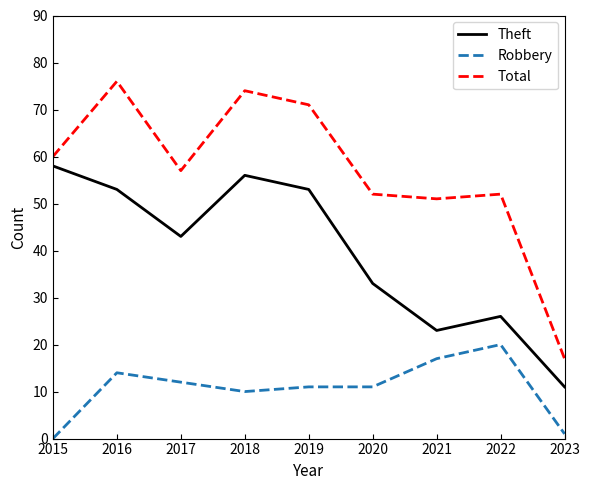

True or false: Theft and Total cross at least once.

False